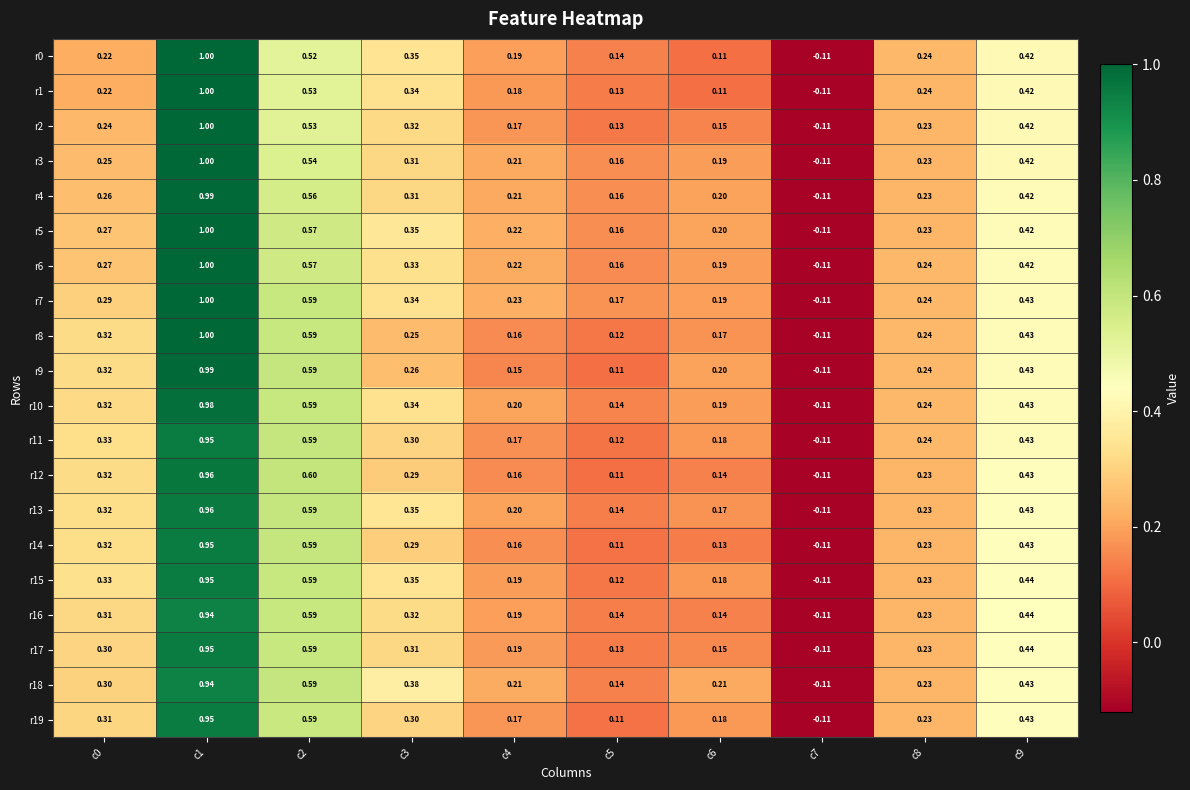

Is the value of r13 at c4 greater than the value of r7 at c3?

No